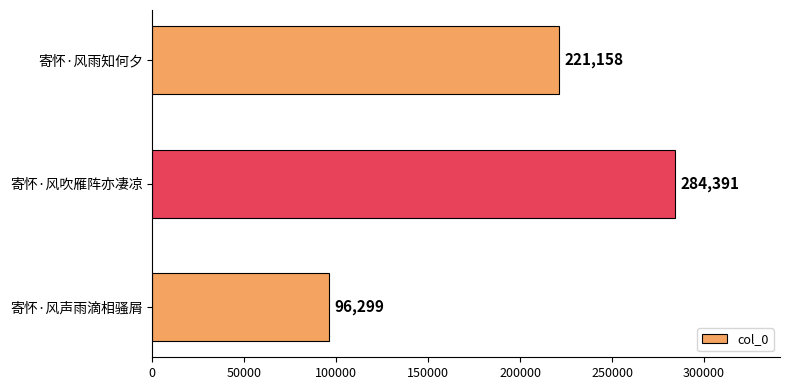

What is the average value?

200616